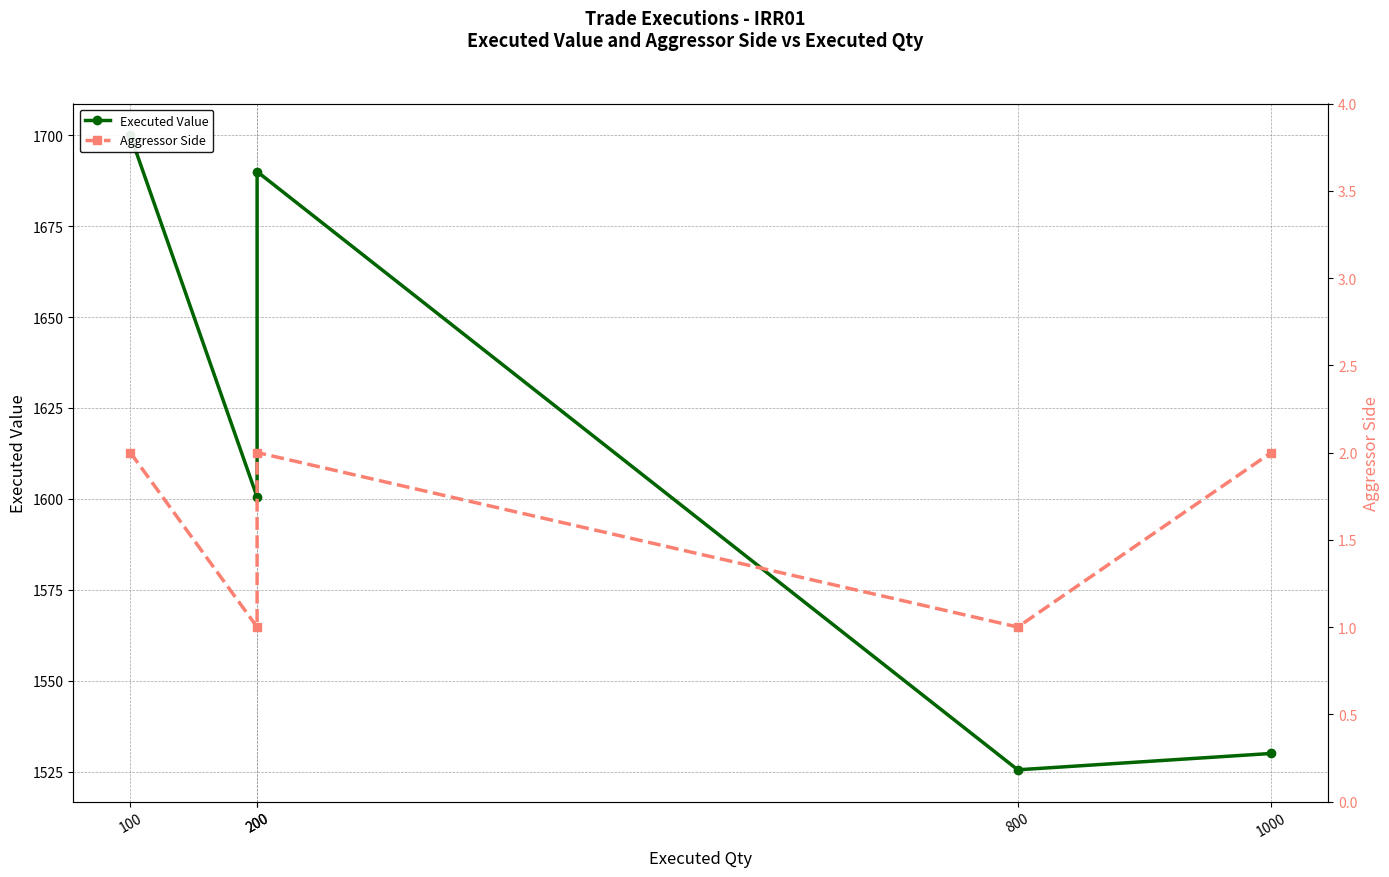

Does the chart have visible grid lines?

Yes